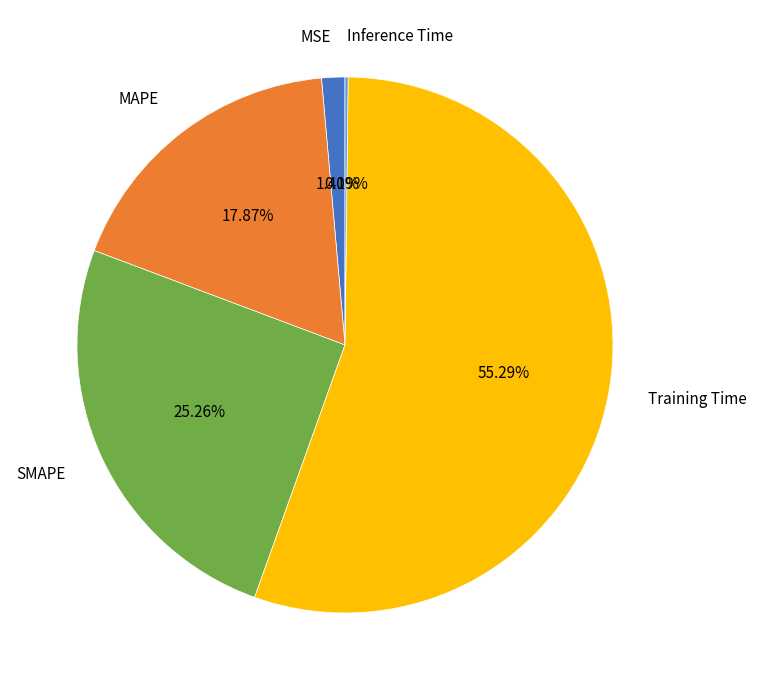

The MAPE slice represents 18% of the pie. True or false?

True